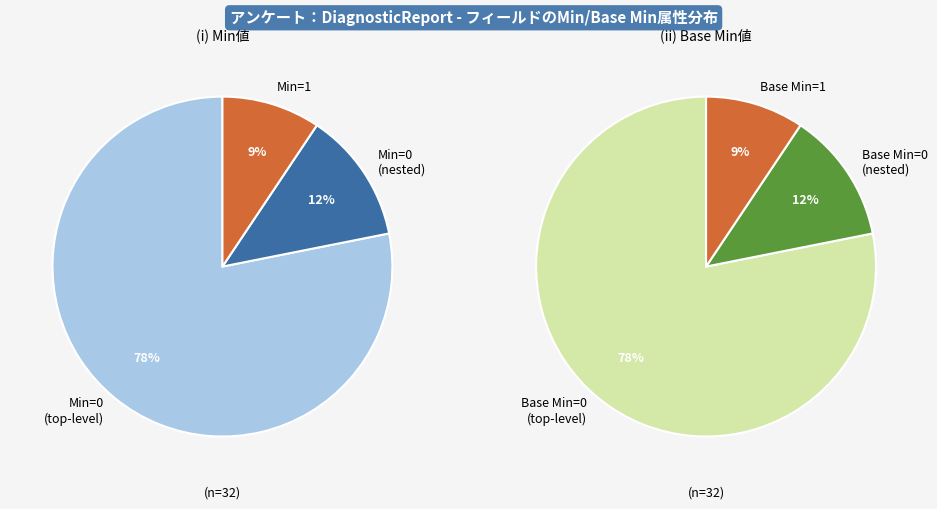

True or false: 17 accounts for 1% of the total.

False